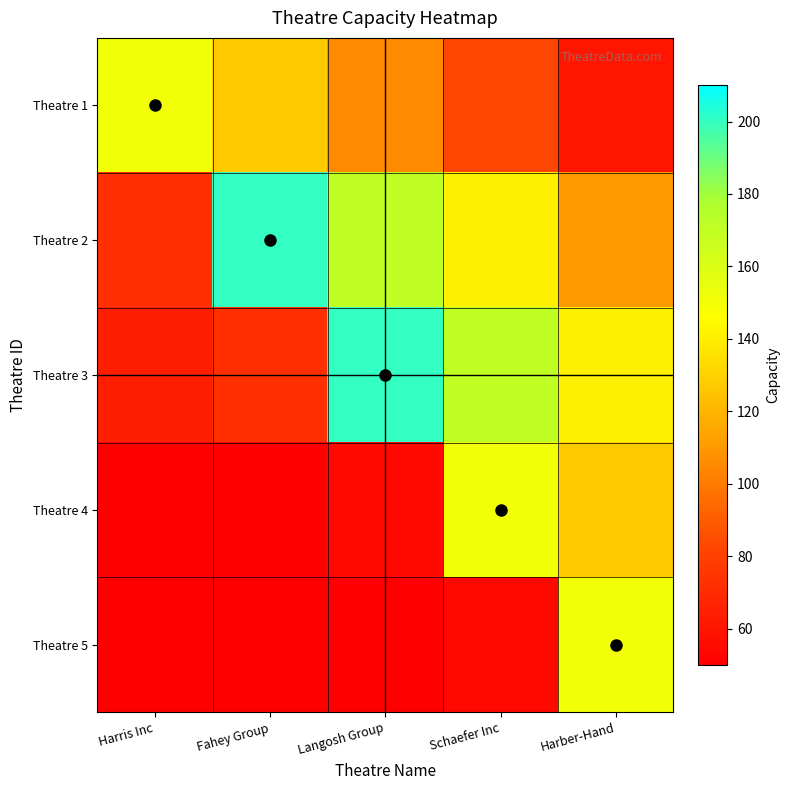

What is the difference between the Theatre 1 values at Schaefer Inc and Harris Inc?

67.5